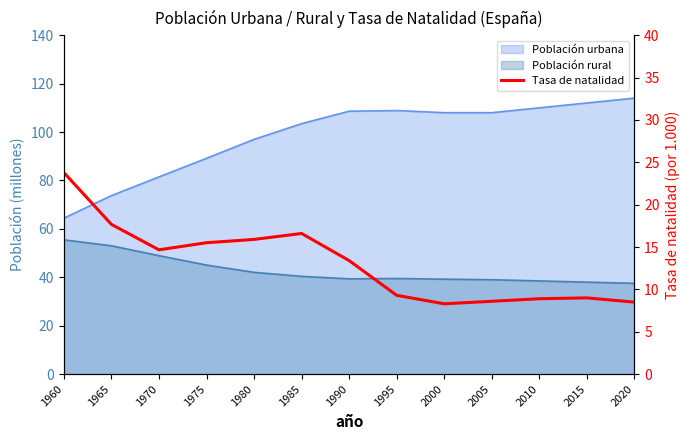

At which category does the chart reach its minimum across all series?

2000